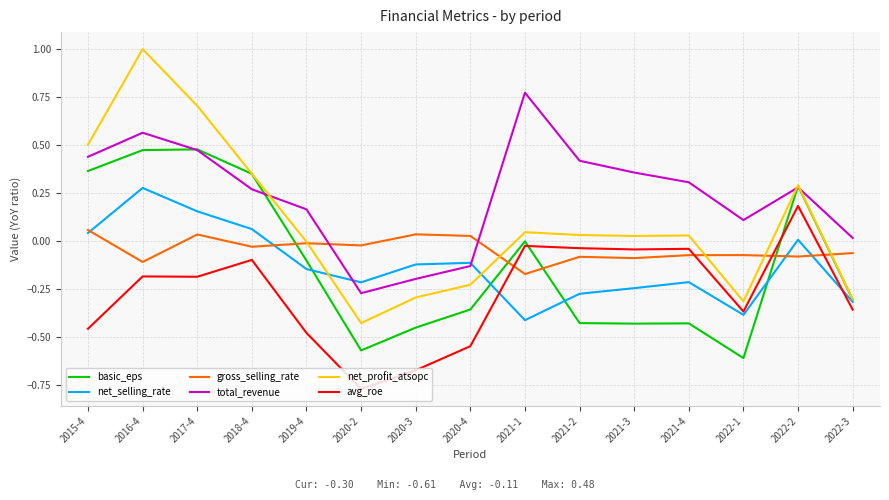

Between 2020-4 and 2021-4, which series saw the biggest shift?

avg_roe